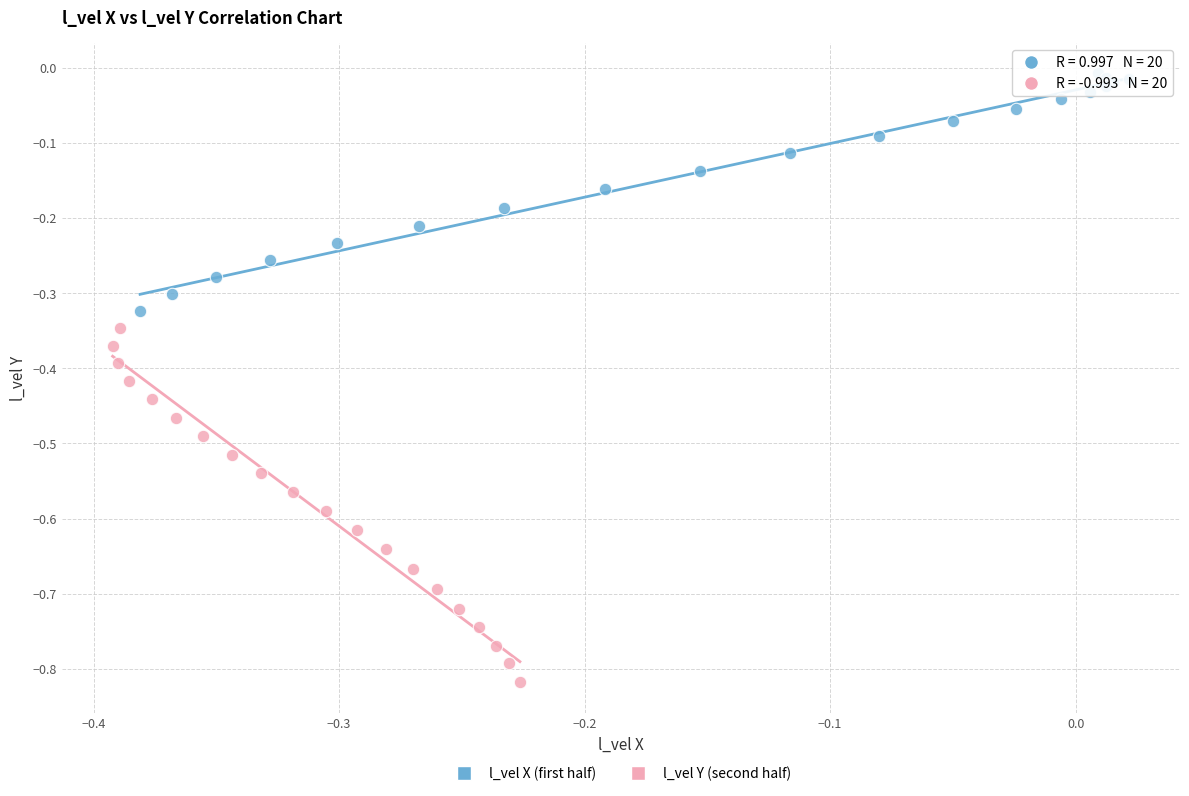

Which series has the widest spread of Y values?

l_vel Y (second half)